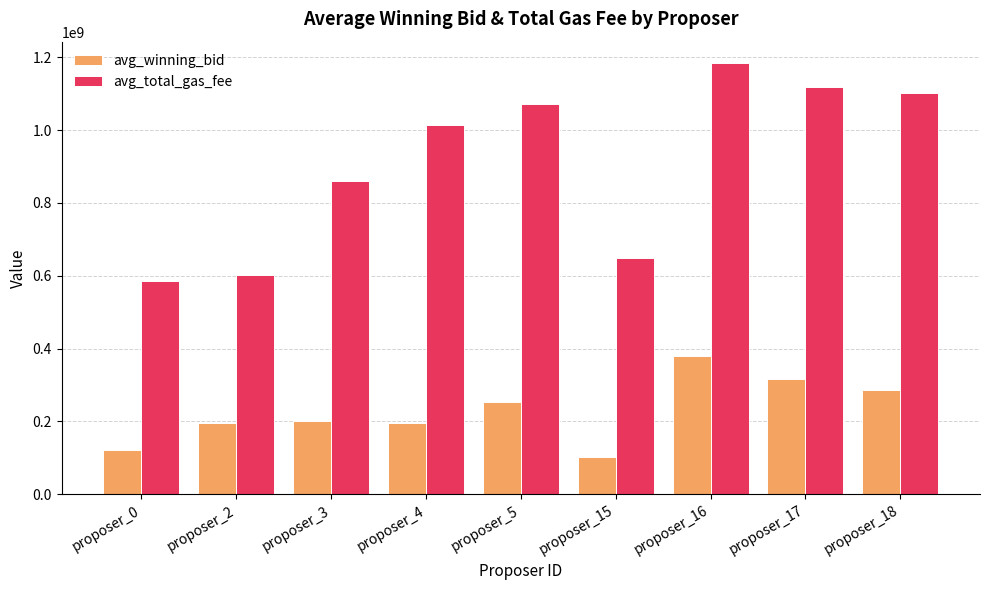

At which category is the sum across all series the highest?

proposer_16